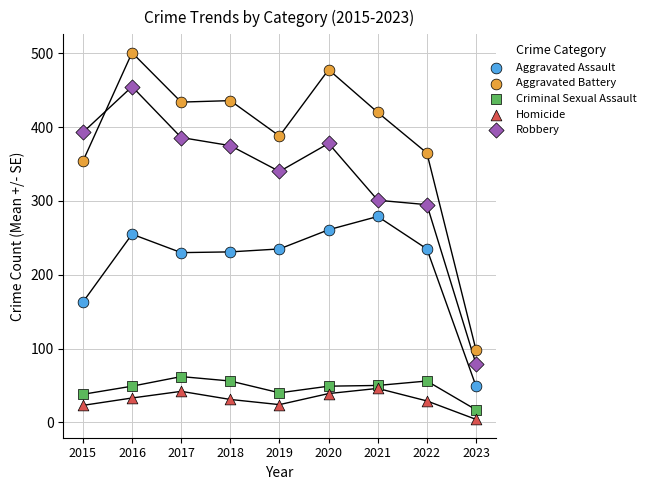

Which series contains the lowest Y value?

Homicide